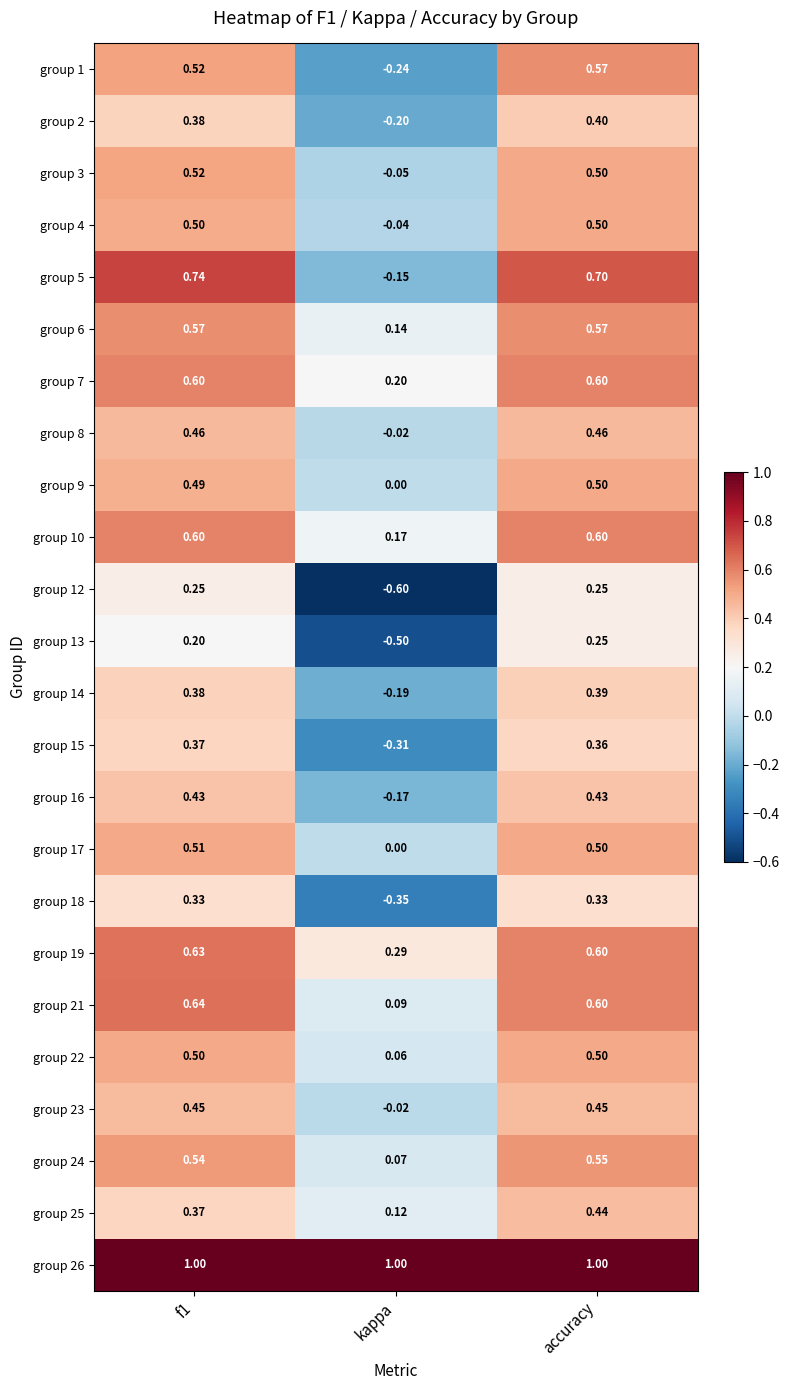

What is the total value across all series at accuracy?

12.1